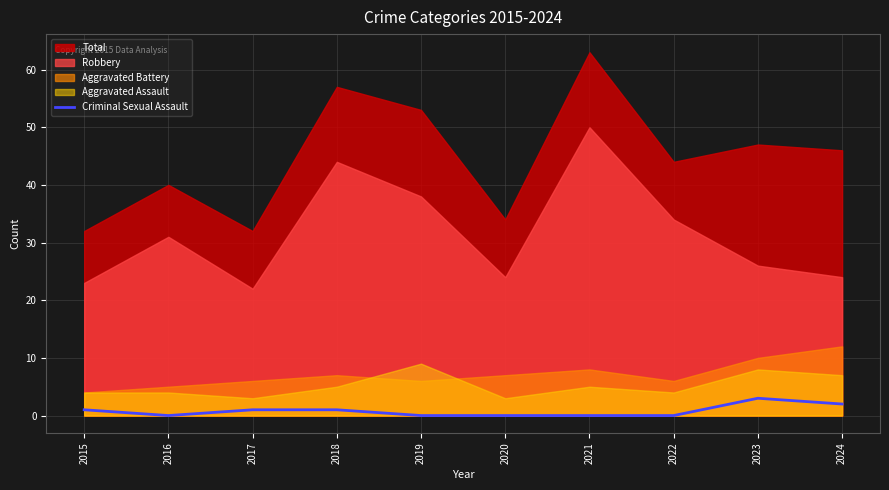

The value of Criminal Sexual Assault at 2024 is 2. True or false?

True